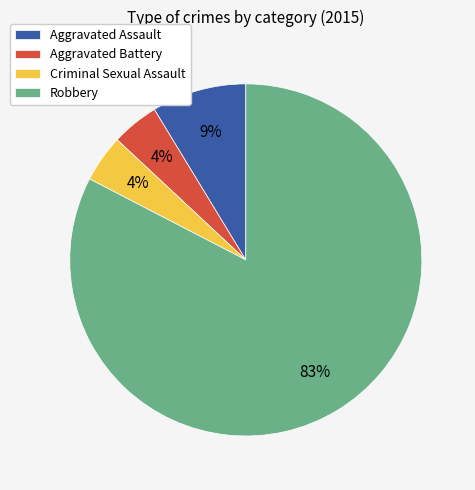

Is there any slice that represents more than half of the pie?

Yes